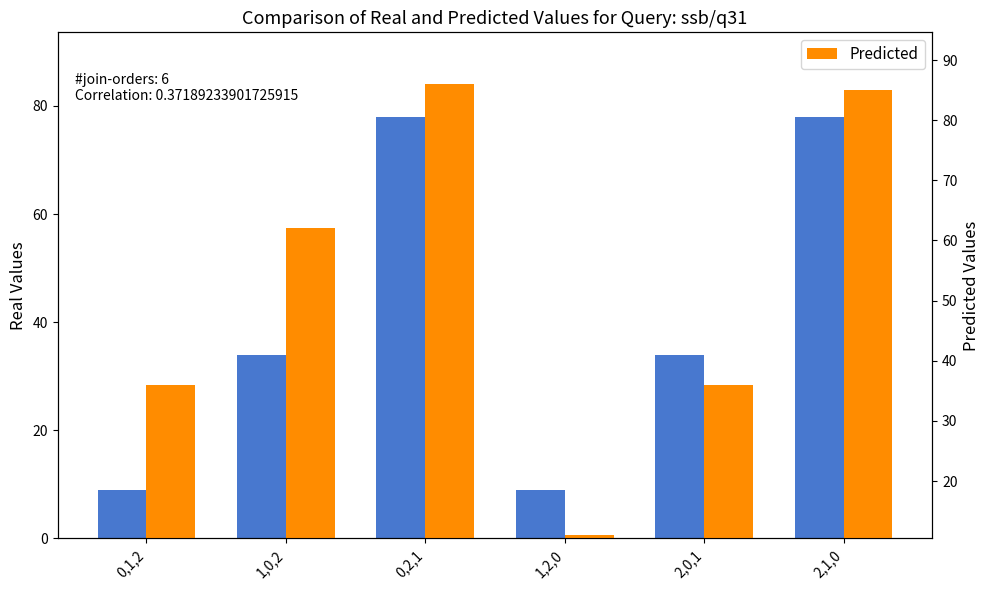

What is the label of the 1st bar from the left?

0,1,2